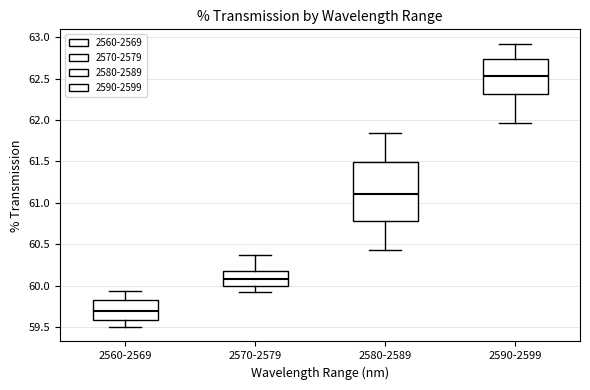

Where is the upper edge of the box for 2580-2589 on the y-axis? The values are not printed on the chart, so give them approximately, as read against the axis.

61.50